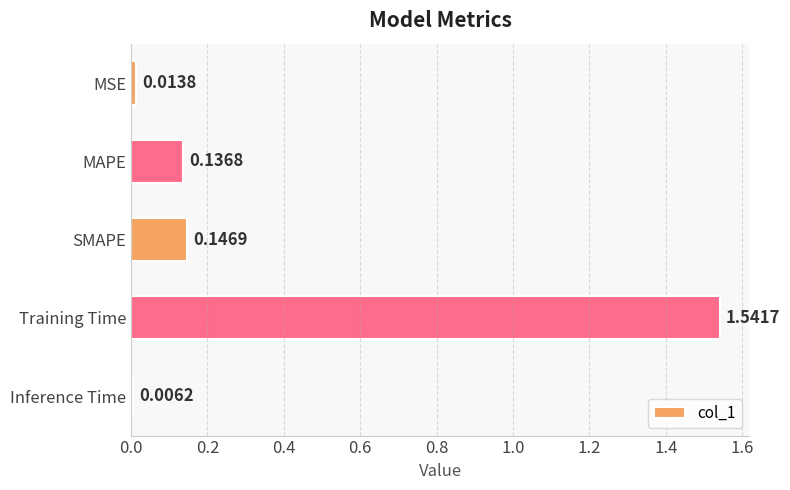

What is the sum of all values?

1.8